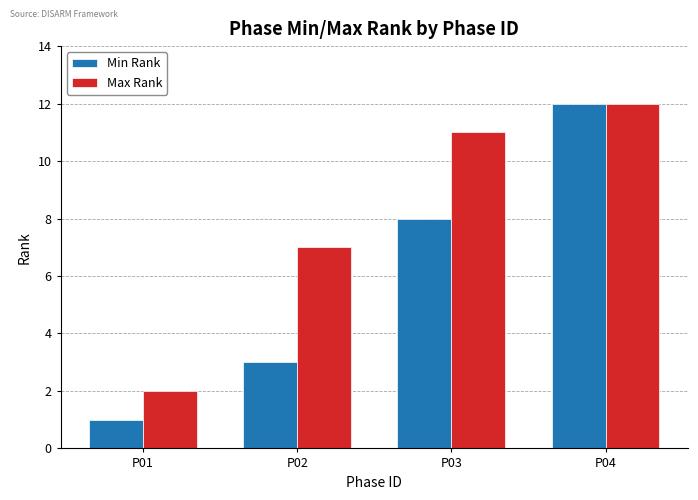

What is the total value across all series at P04?

24